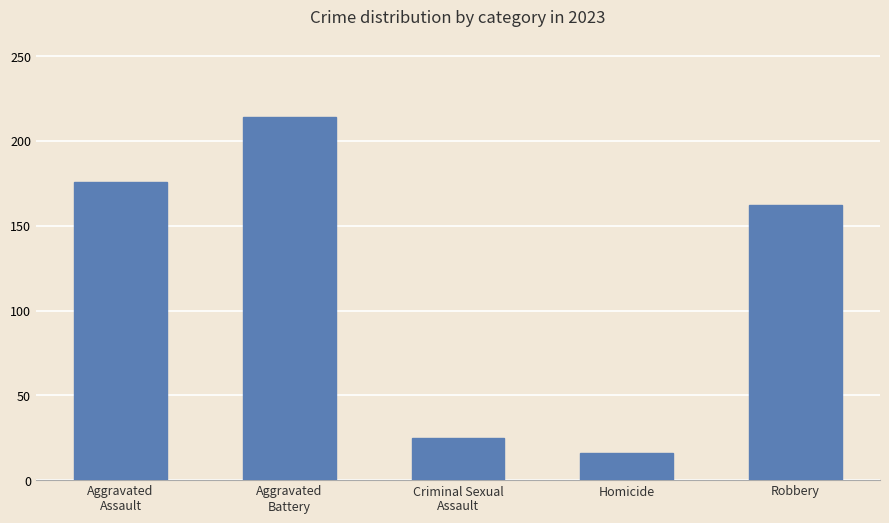

What is the label of the 1st bar from the right?

Robbery